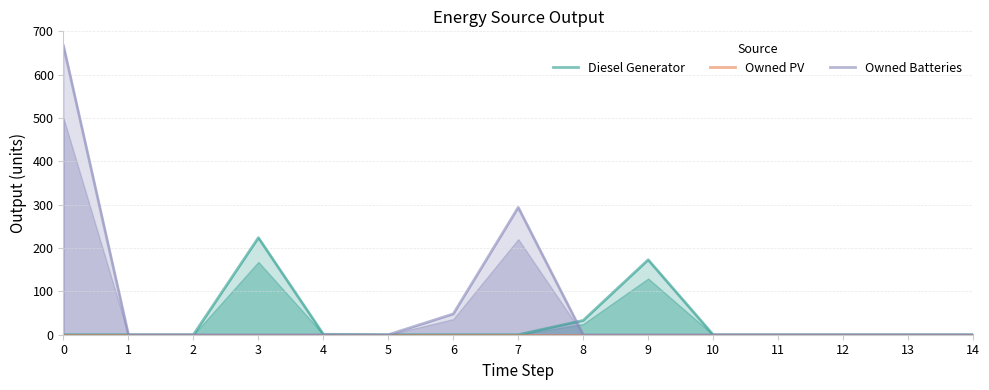

Reading left to right, transcribe all the data shown in this chart.

Diesel Generator: 0=0	1=0	2=0	3=224	4=1	5=0	6=0	7=0	8=33	9=173	10=0	11=0	12=0	13=0	14=0
Owned PV: 0=0	1=0	2=0	3=0	4=0	5=0	6=0	7=0	8=0	9=0	10=0	11=0	12=0	13=0	14=0
Owned Batteries: 0=667	1=0	2=0	3=0	4=0	5=0	6=48	7=294	8=0	9=0	10=0	11=0	12=0	13=0	14=0